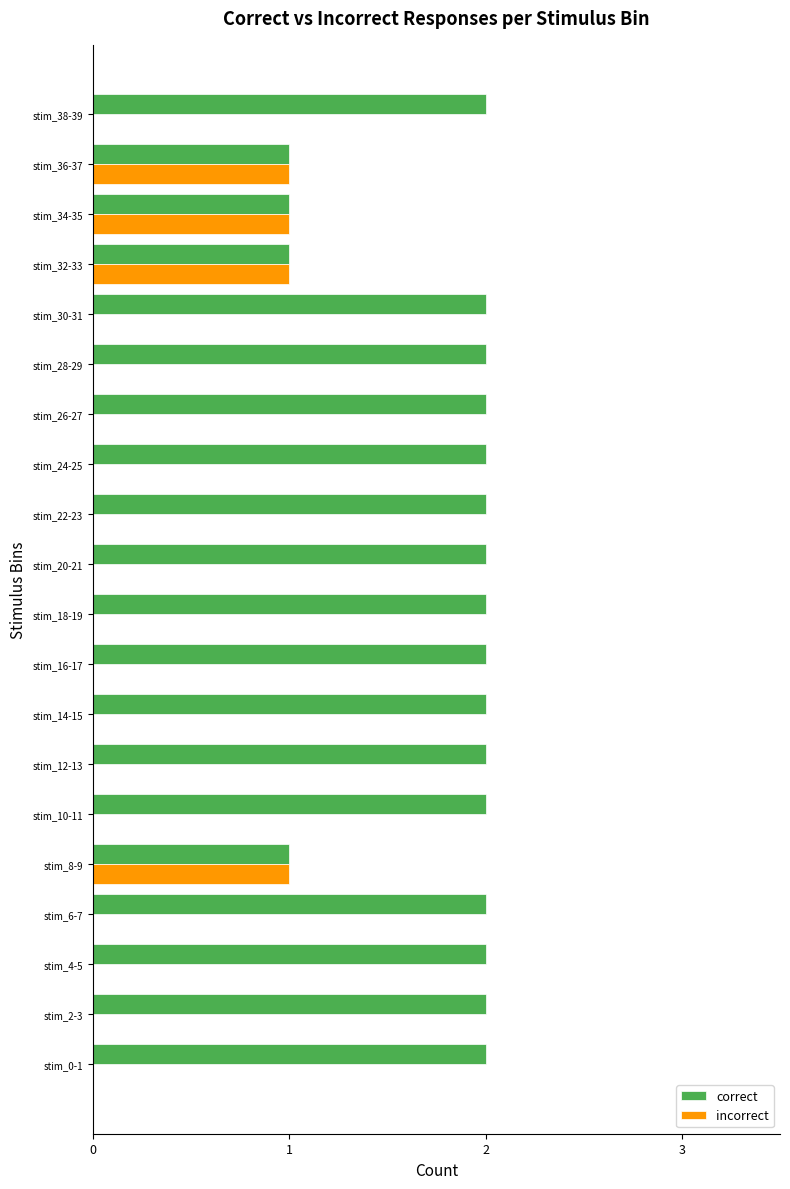

How many data points does each series have?

20